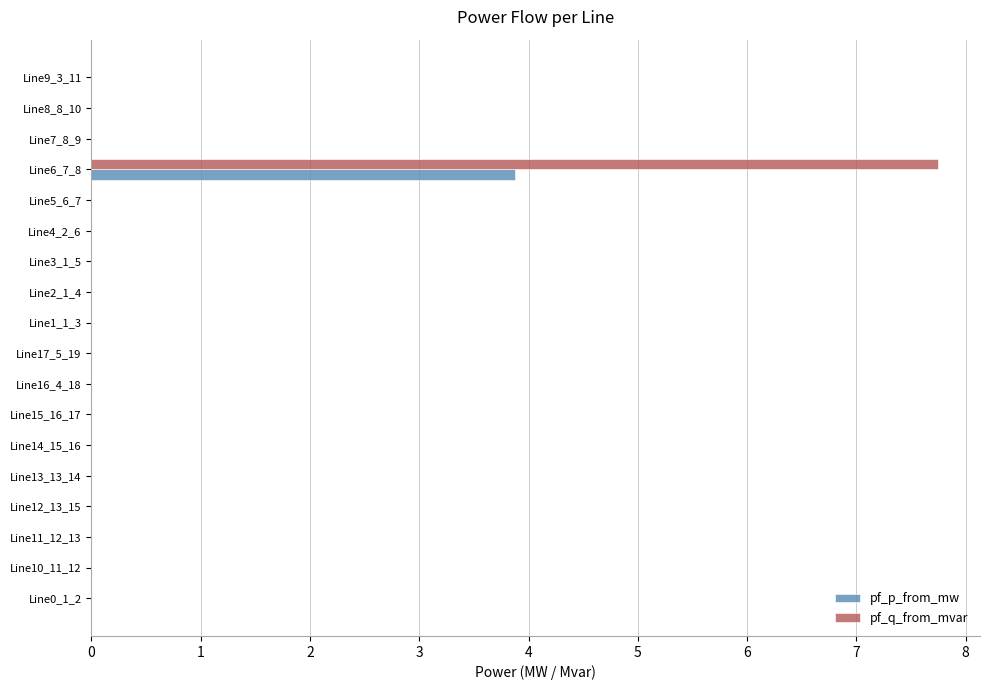

Which category has the highest value across all series?

Line6_7_8